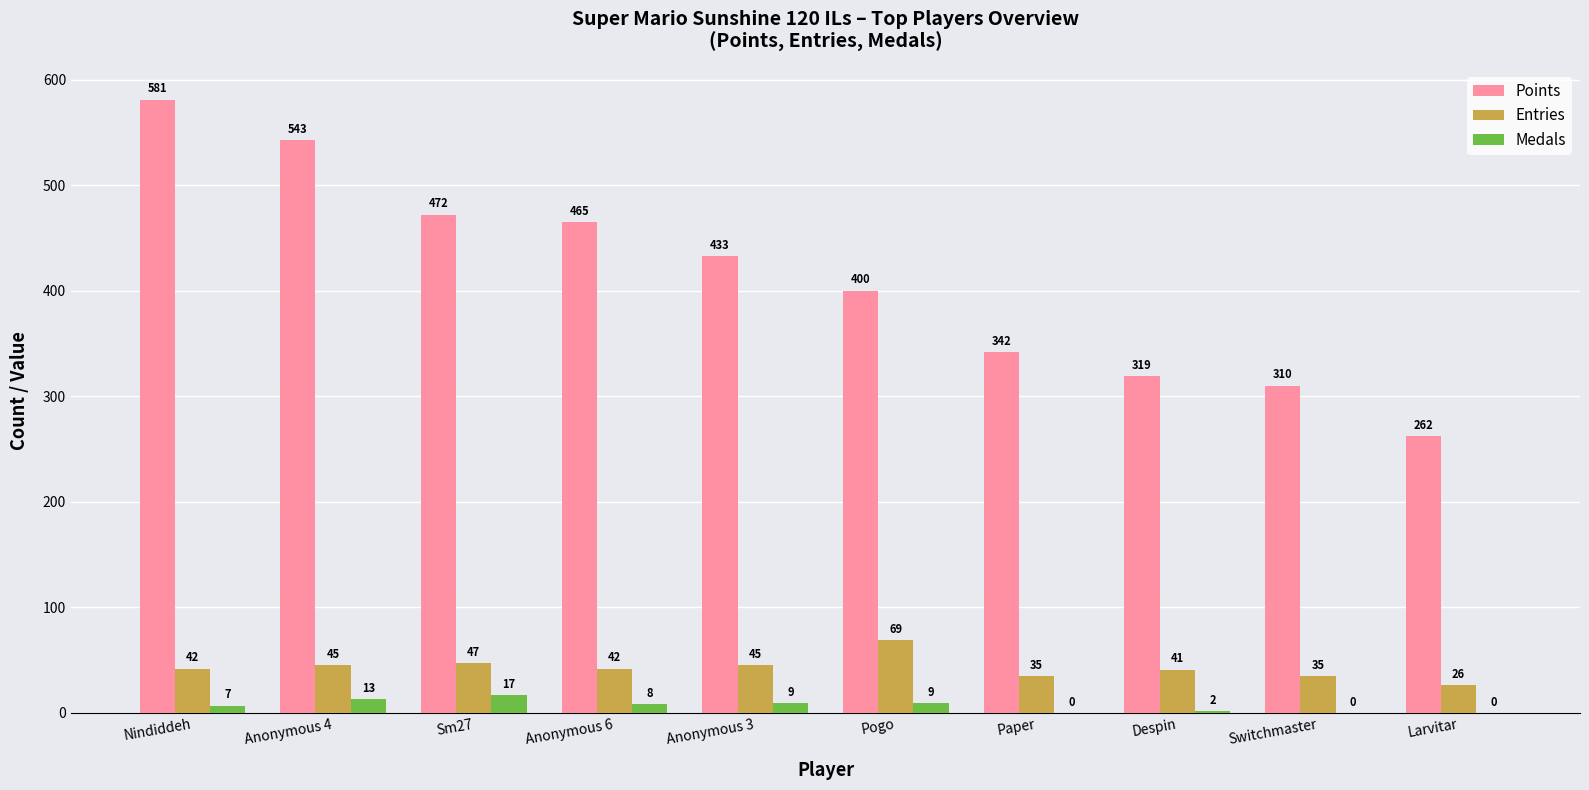

How many distinct data groups are displayed?

3